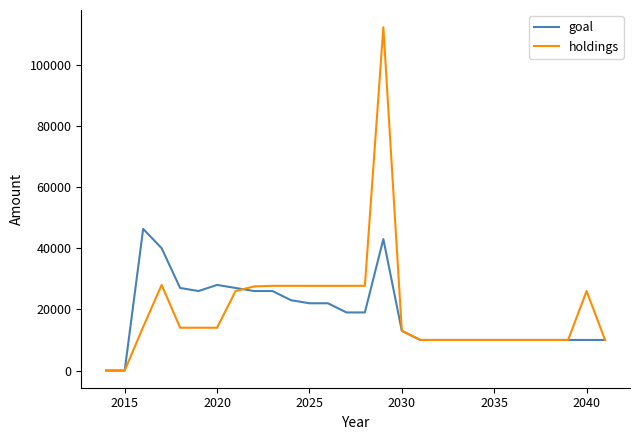

Rank the series by their maximum value, from highest to lowest.

holdings, goal